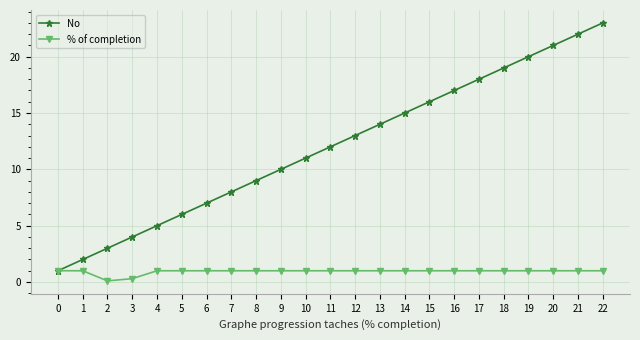

True or false: No has more than 2 points higher than both neighbors.

False